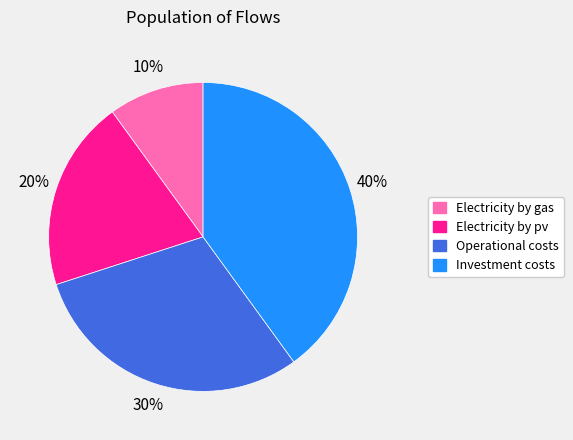

Is there any slice that represents more than half of the pie?

No